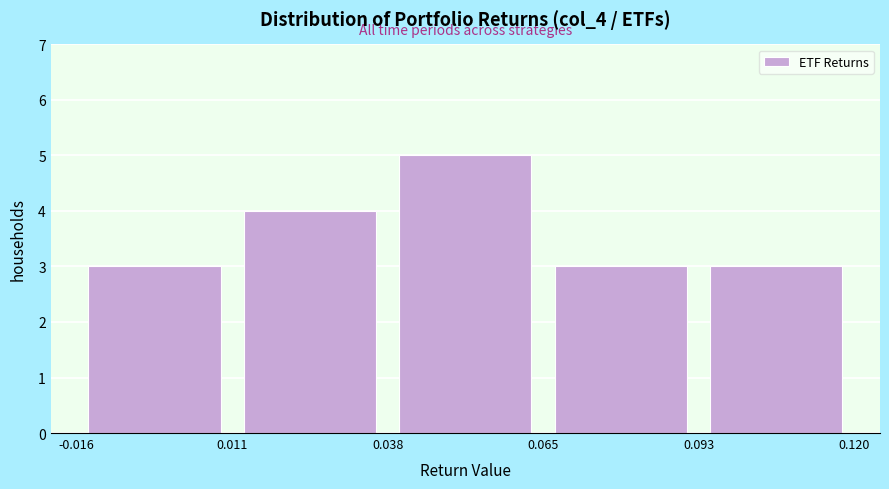

Which range on the x-axis has the tallest bar?

0.038 to 0.065